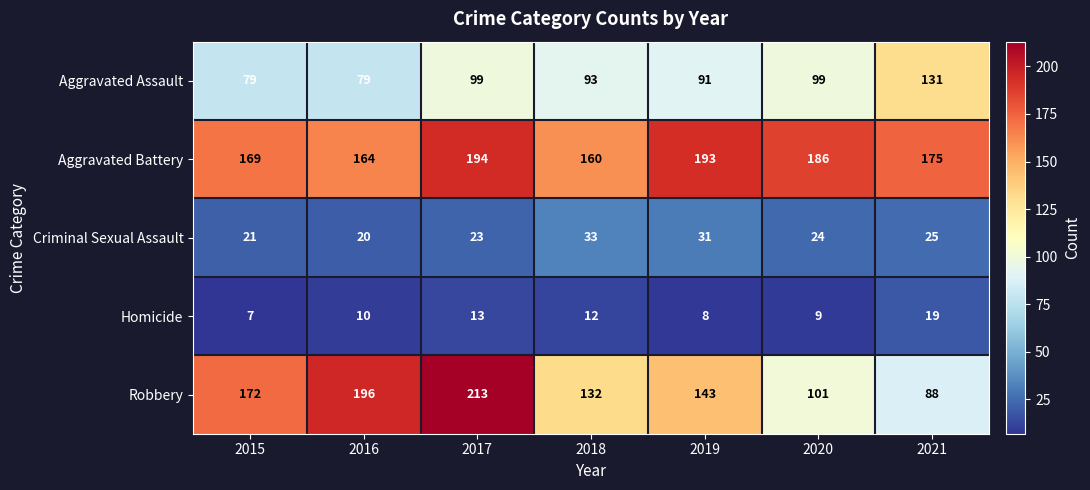

What is the approximate value of Robbery at 2017, to the nearest 5?

215